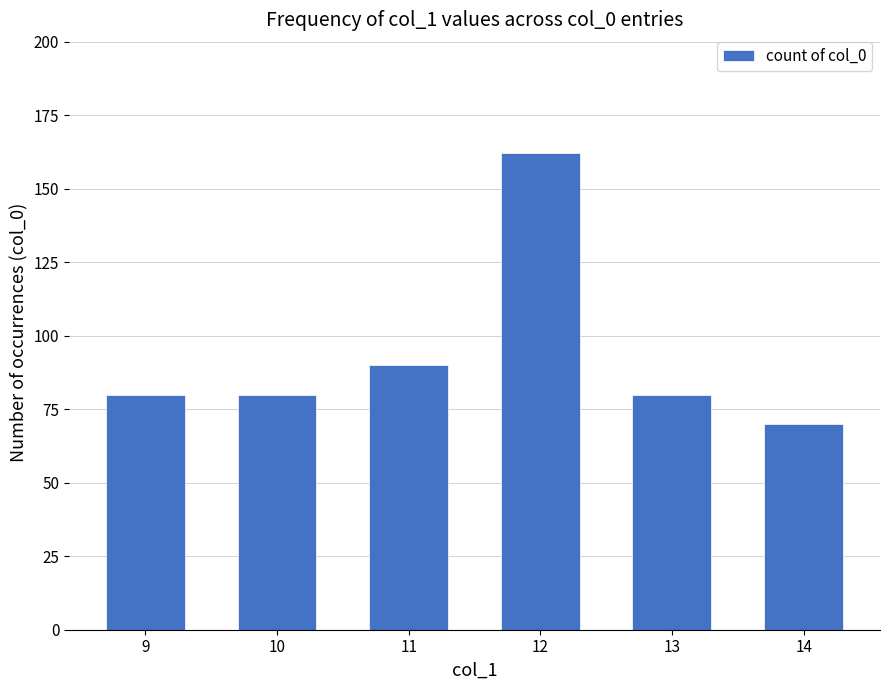

Where is the data nearest to the value 116?

11